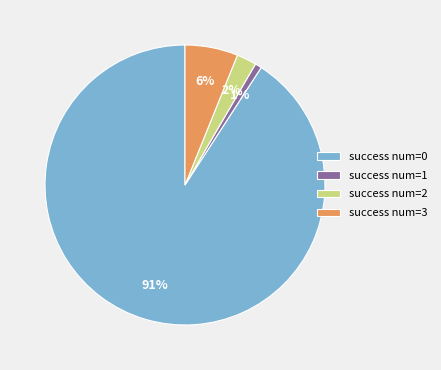

To the nearest percent, what is the average slice percentage?

25%